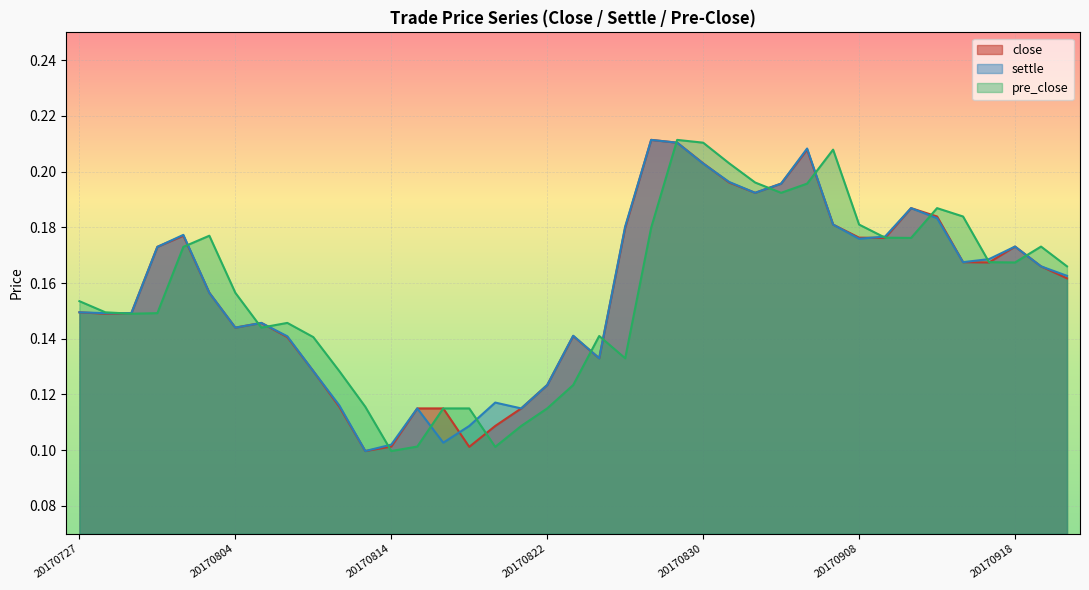

What is the smallest value displayed?

0.1